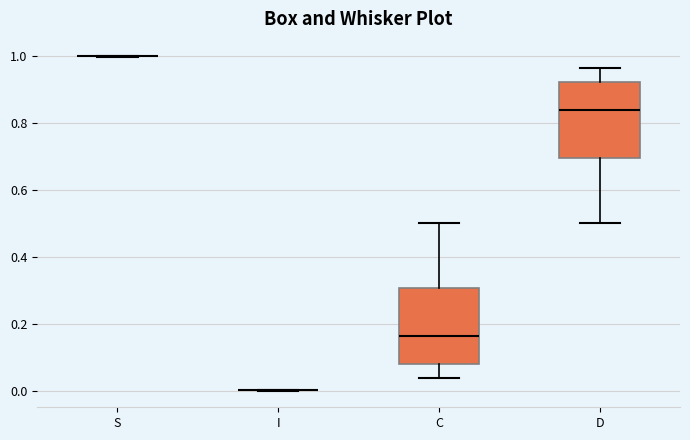

Reading left to right, transcribe this box plot: for each box, give where its median line is, the range the box spans, and where its two whiskers end, as read against the y-axis. The values are not printed on the chart, so give them approximately, as read against the axis.

S: box collapsed to a line at 1.00, whiskers 1.00 to 1.00
I: box collapsed to a line at 0.00, whiskers 0.00 to 0.00
C: median 0.16, box 0.08 to 0.30, whiskers 0.04 to 0.50
D: median 0.84, box 0.70 to 0.92, whiskers 0.50 to 0.96